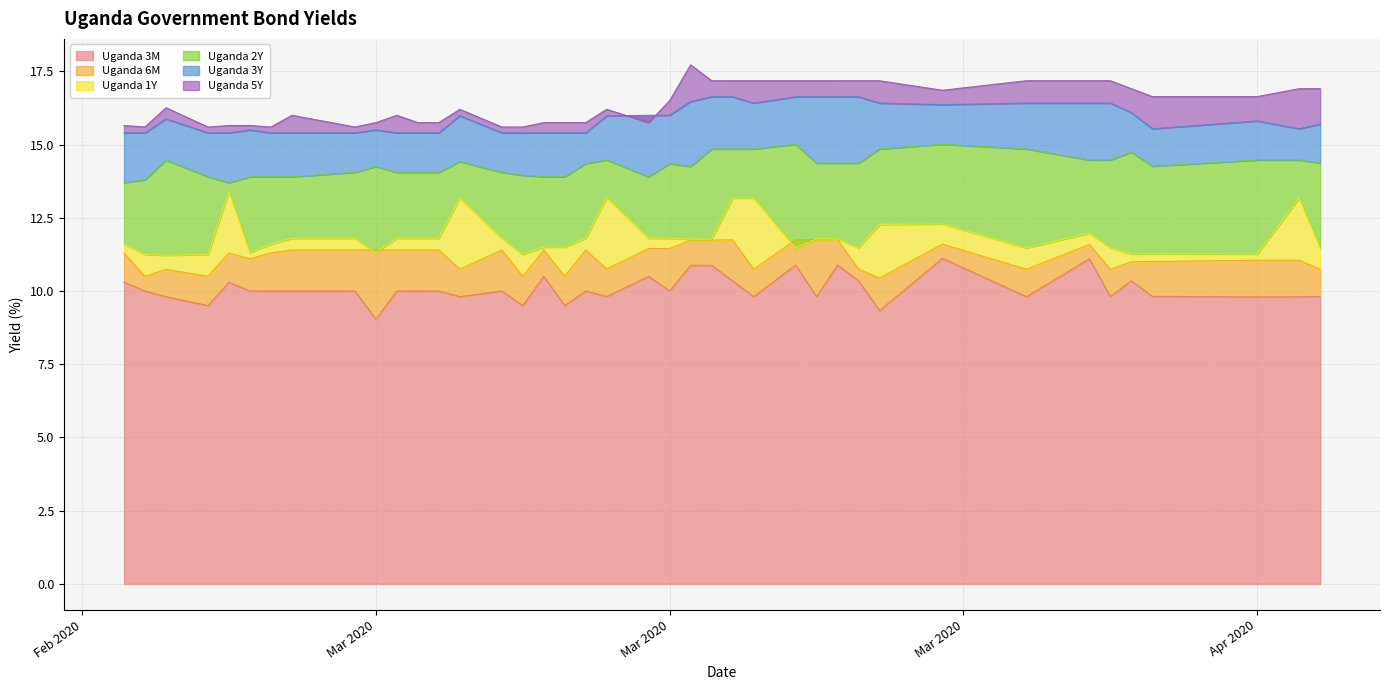

What is the sum of the Uganda 5Y values at 2020-04-06 and 2020-03-21?

34.4